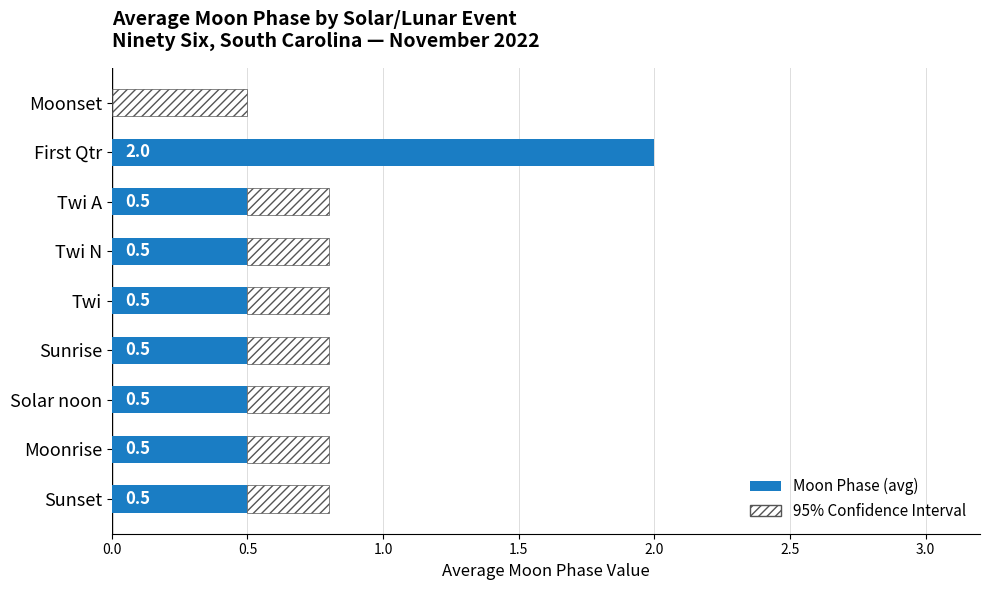

How many positive values are there?

8